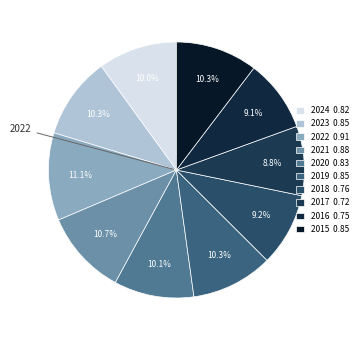

What percentage is the 2017 slice, to the nearest percent?

9%